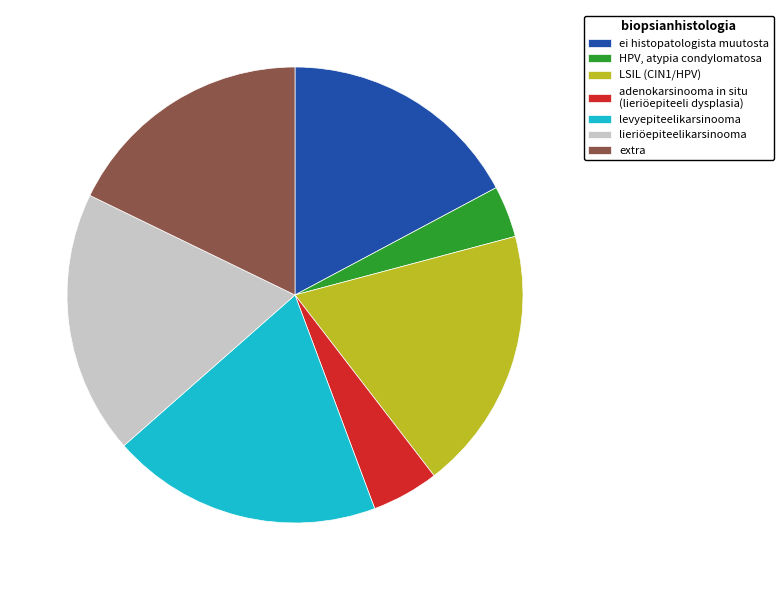

Combined, do adenokarsinooma in situ (lieriöepiteeli dysplasia) and levyepiteelikarsinooma account for over 50%?

No